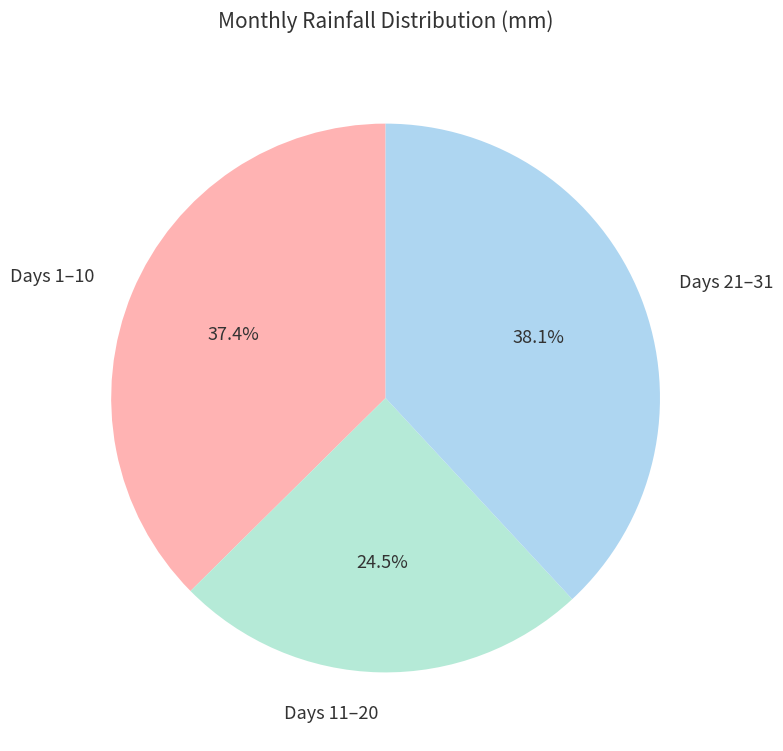

How many slices are in this pie chart?

3